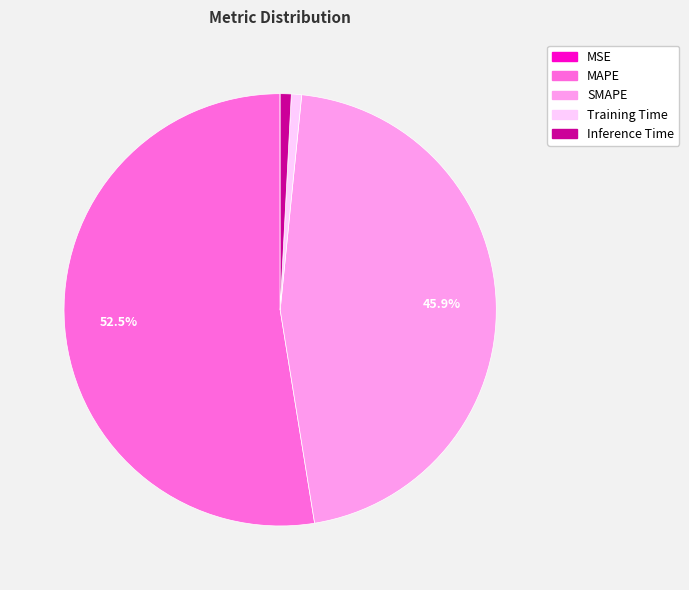

Is it true that Inference Time is 13% of the pie?

False